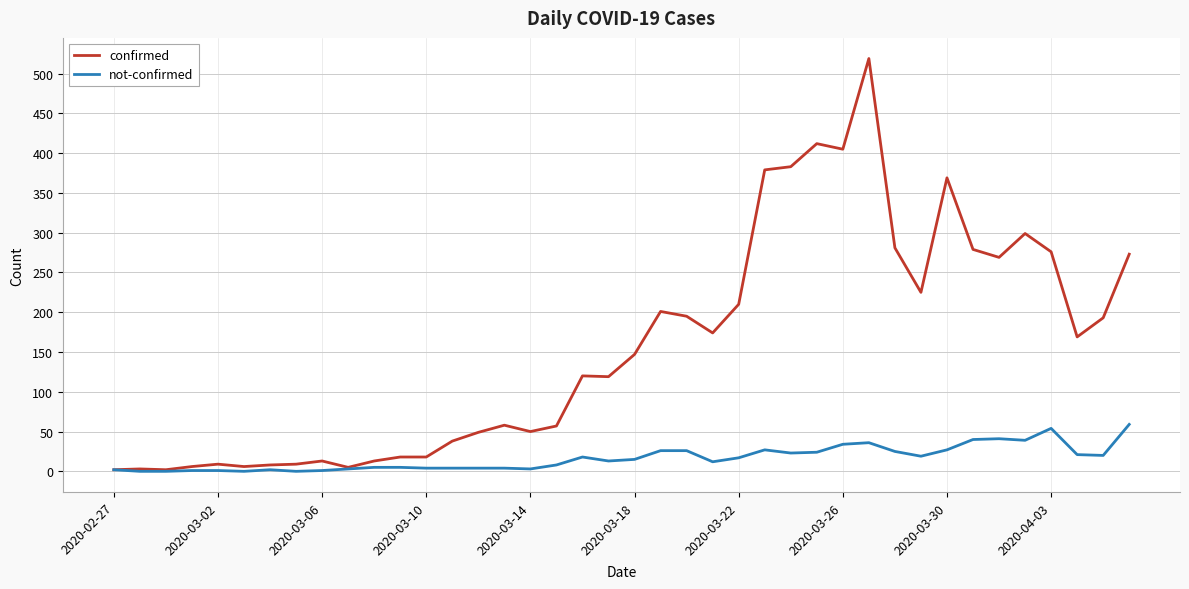

Which series has the largest total across all categories?

confirmed